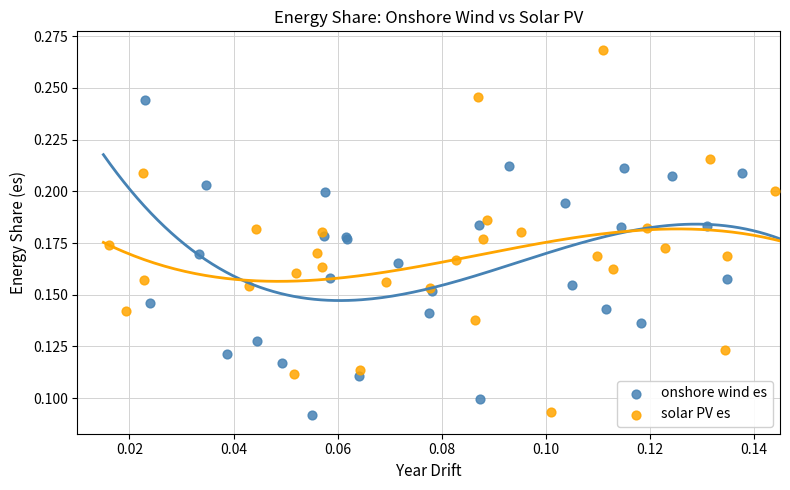

Which series reaches the minimum Y coordinate?

onshore wind es